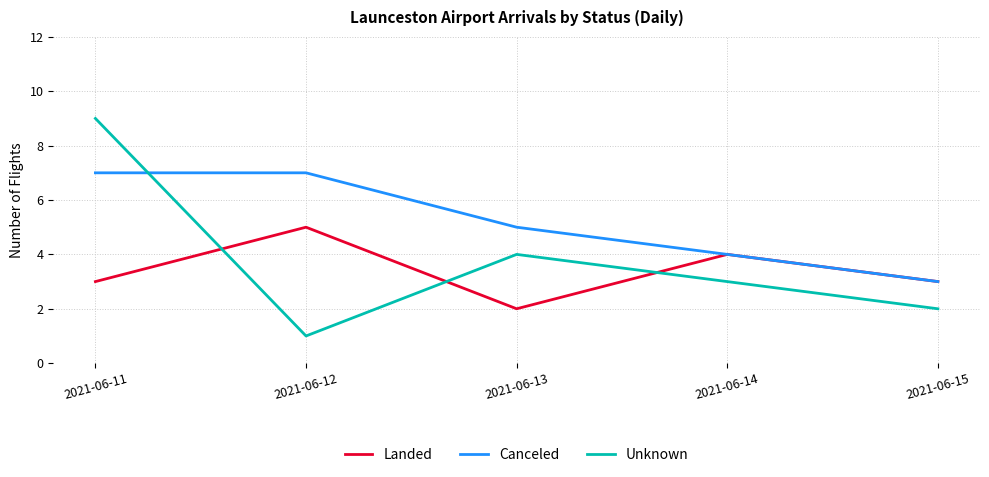

At which category is the sum across all series the highest?

2021-06-11